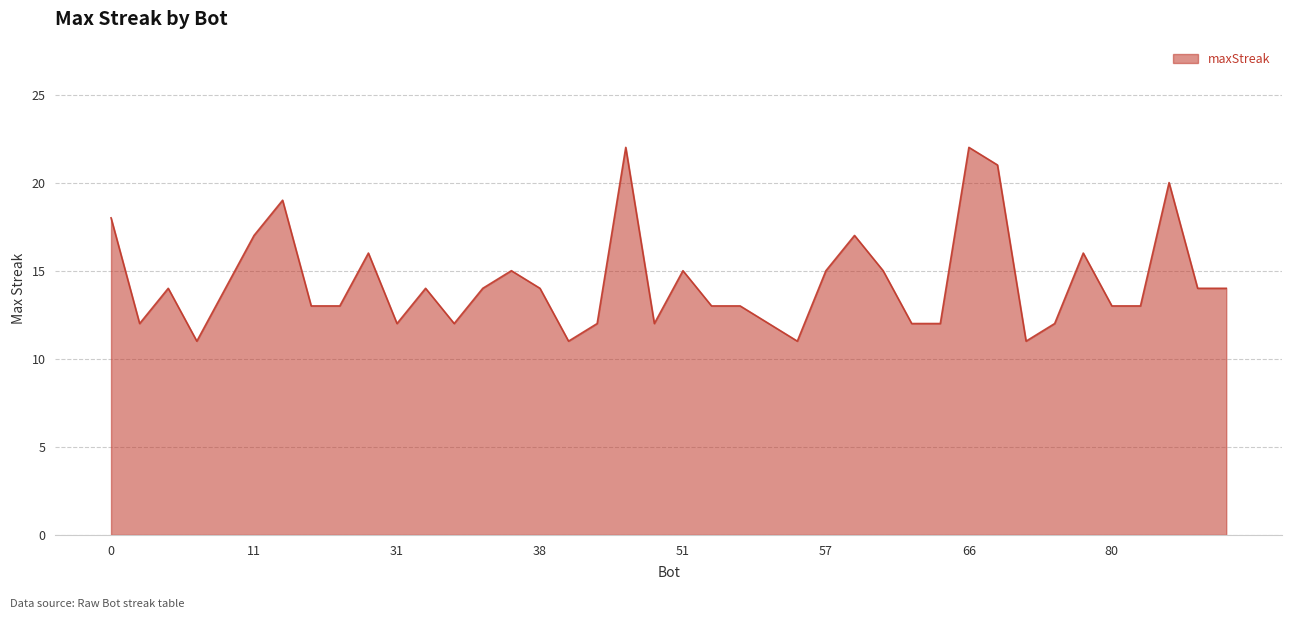

What is the smallest value displayed?

11